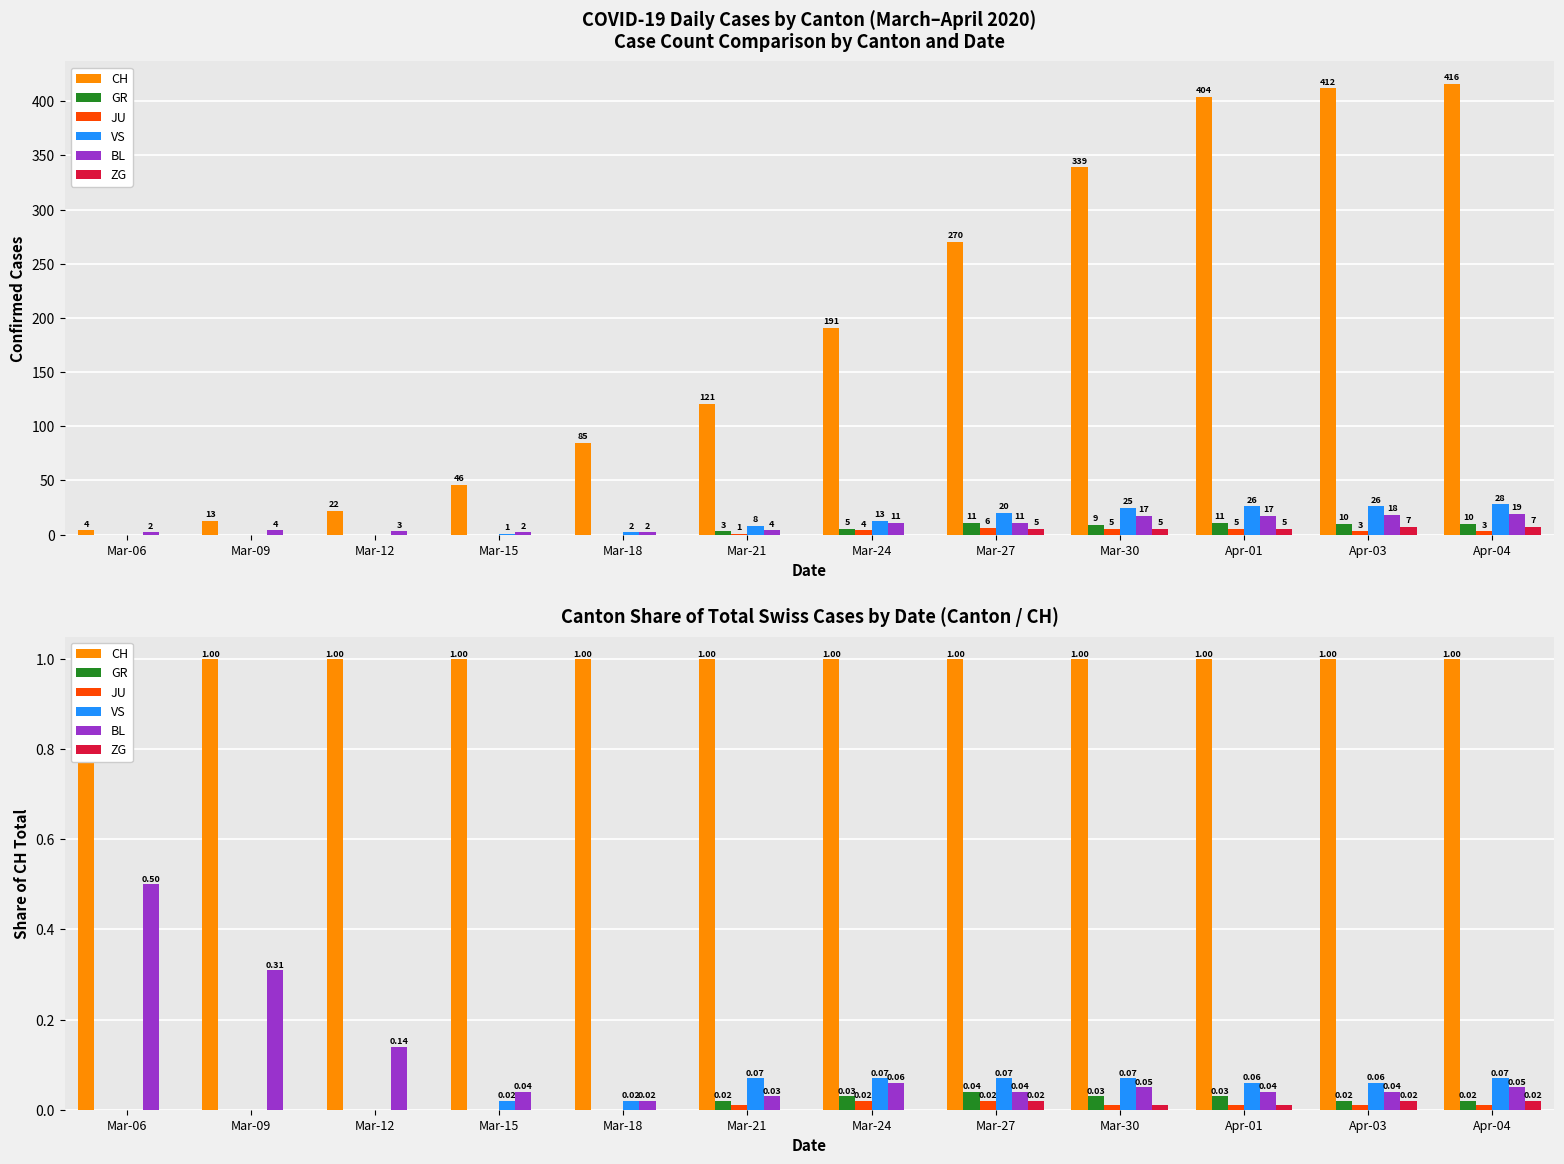

Rank the series by their maximum value, from lowest to highest.

JU, ZG, GR, VS, BL, CH